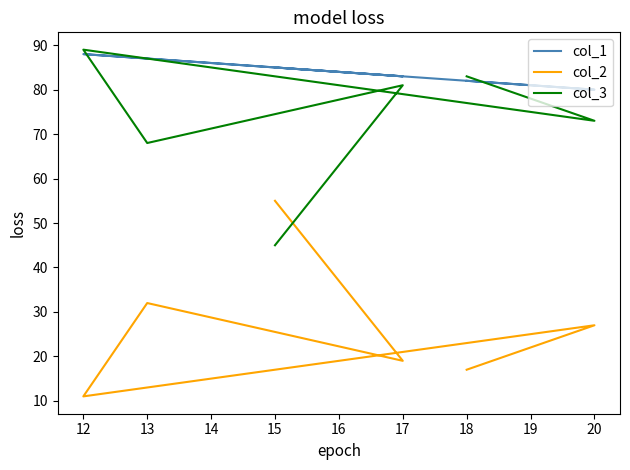

At which category does col_3 reach its first local peak?

17